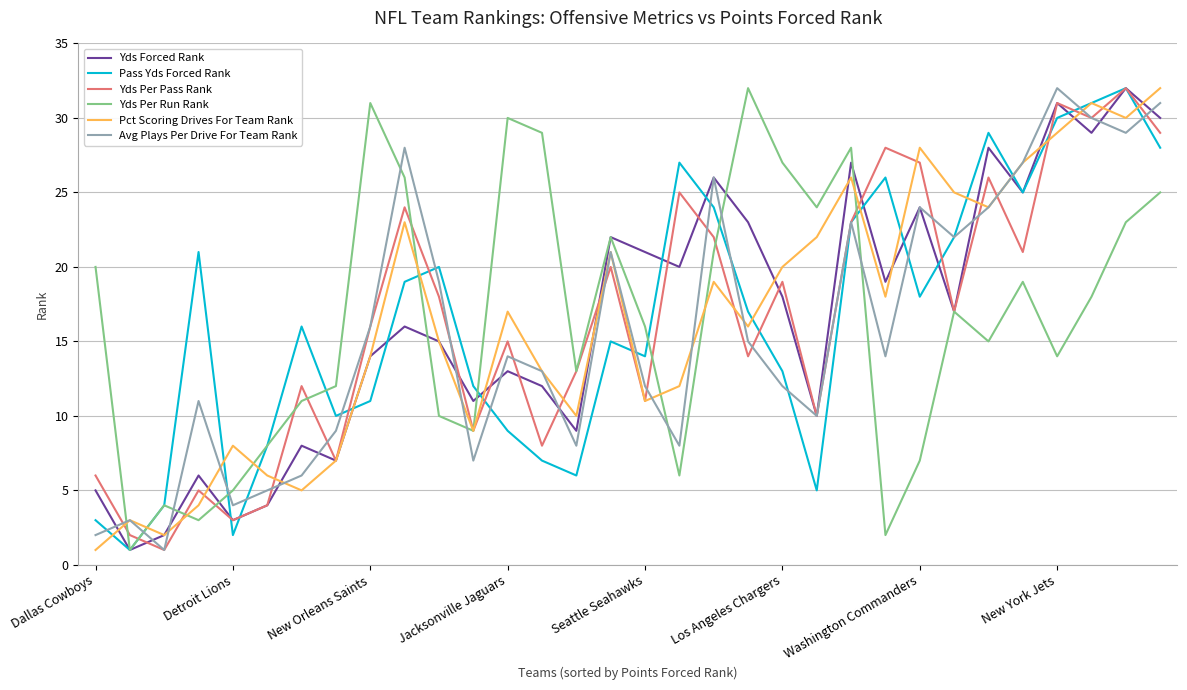

What is the maximum value for Yds Per Run Rank?

32